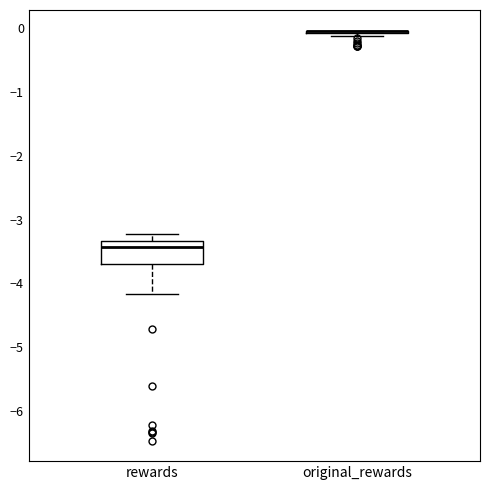

Reading left to right, transcribe this box plot: for each box, give where its median line is, the range the box spans, and where its two whiskers end, as read against the y-axis. The values are not printed on the chart, so give them approximately, as read against the axis.

rewards: median -3.4, box -3.7 to -3.3, whiskers -4.2 to -3.2
original_rewards: box collapsed to a line at -0.1, whiskers -0.1 to 0.0